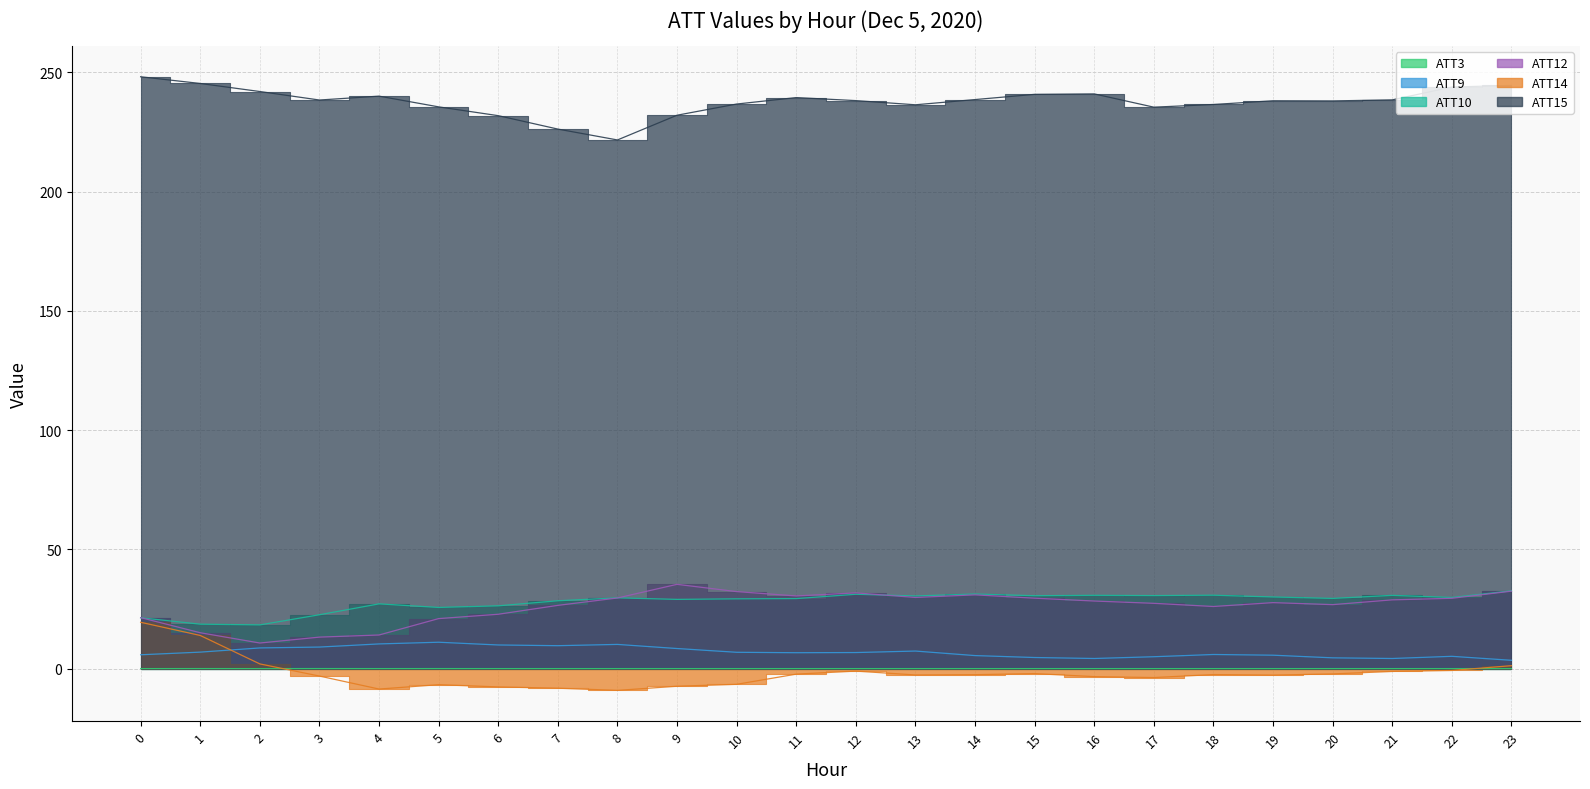

What is the sum of all ATT10 values?

674.0